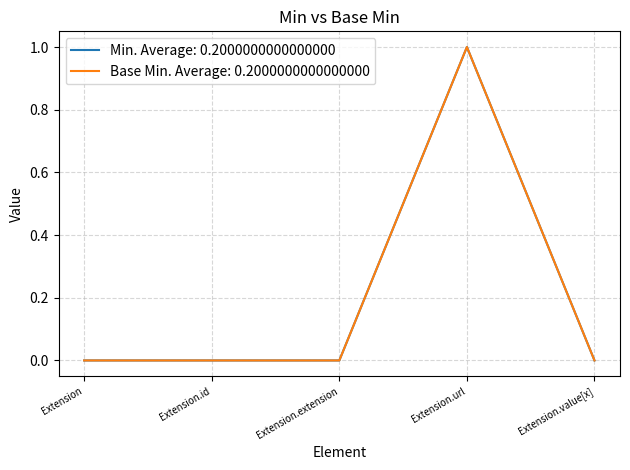

Reading right to left, list all the values displayed in this chart.

Min: Extension.value[x]=0	Extension.url=1	Extension.extension=0	Extension.id=0	Extension=0
Base Min: Extension.value[x]=0	Extension.url=1	Extension.extension=0	Extension.id=0	Extension=0